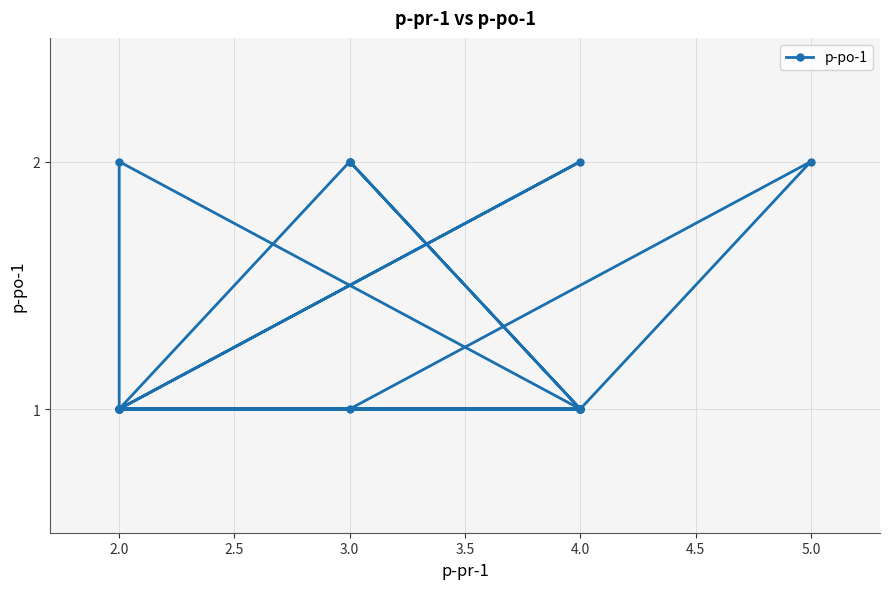

What is the value of the 4th point from the left?

1